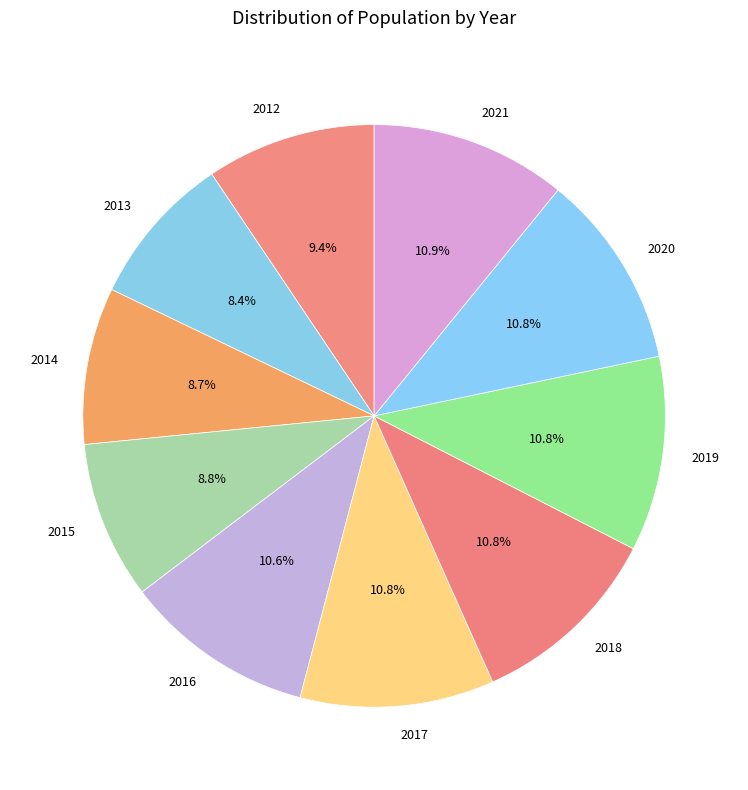

Is 2016 the majority of the pie?

No